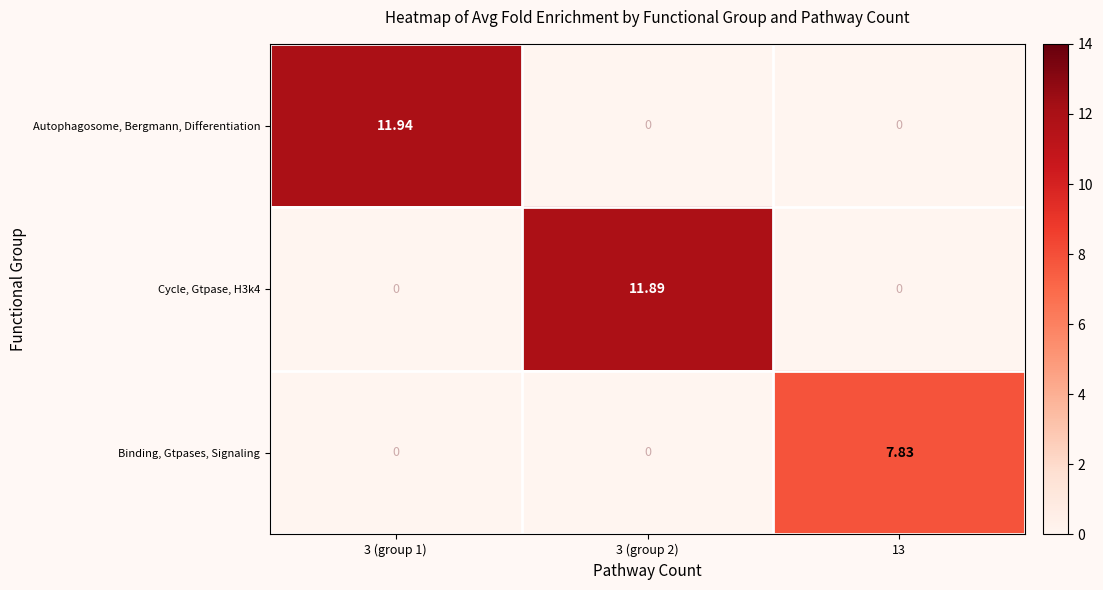

Which series has the largest range (max minus min)?

Autophagosome, Bergmann, Differentiation